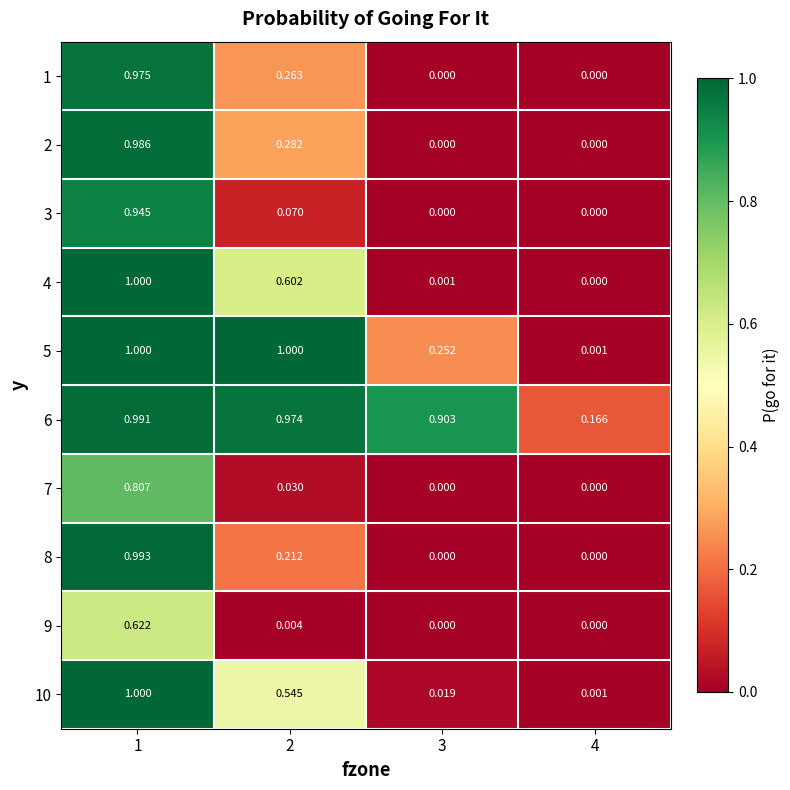

Is the value of 5 at 1 greater than the value of 7 at 1?

Yes